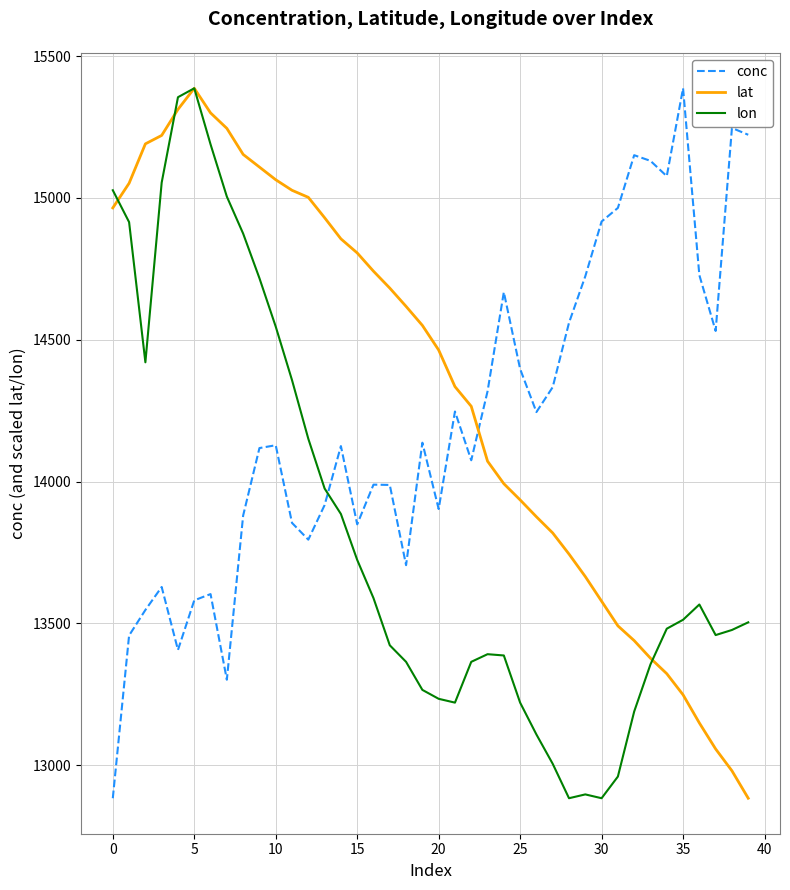

What is the smallest value displayed?

12883.0